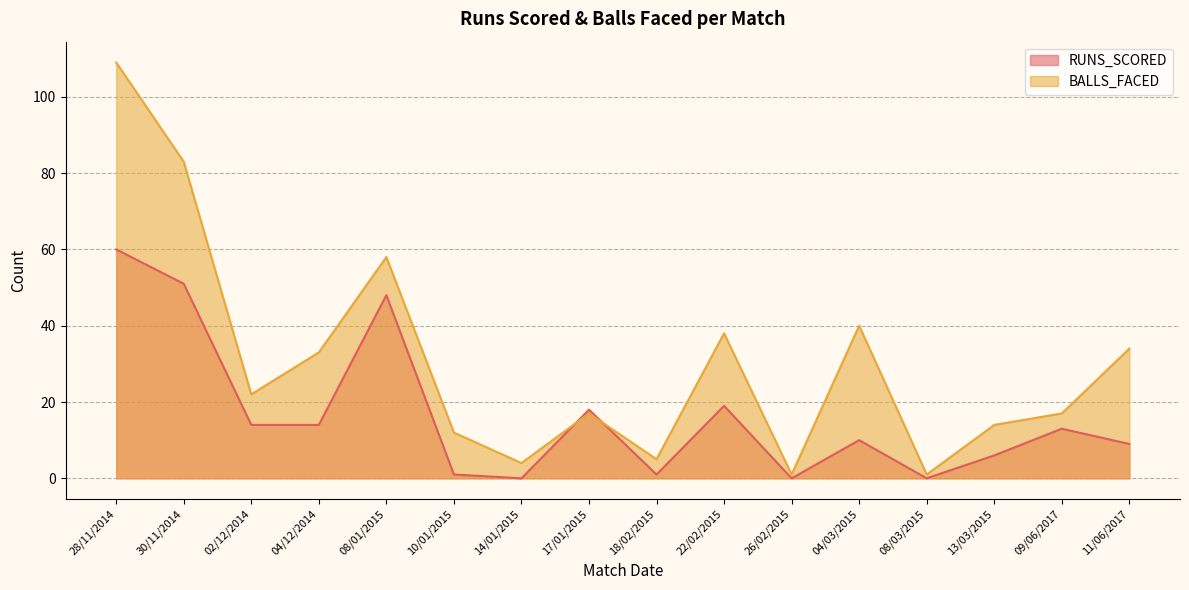

What is the sum of the RUNS_SCORED values at 22/02/2015 and 04/12/2014?

33